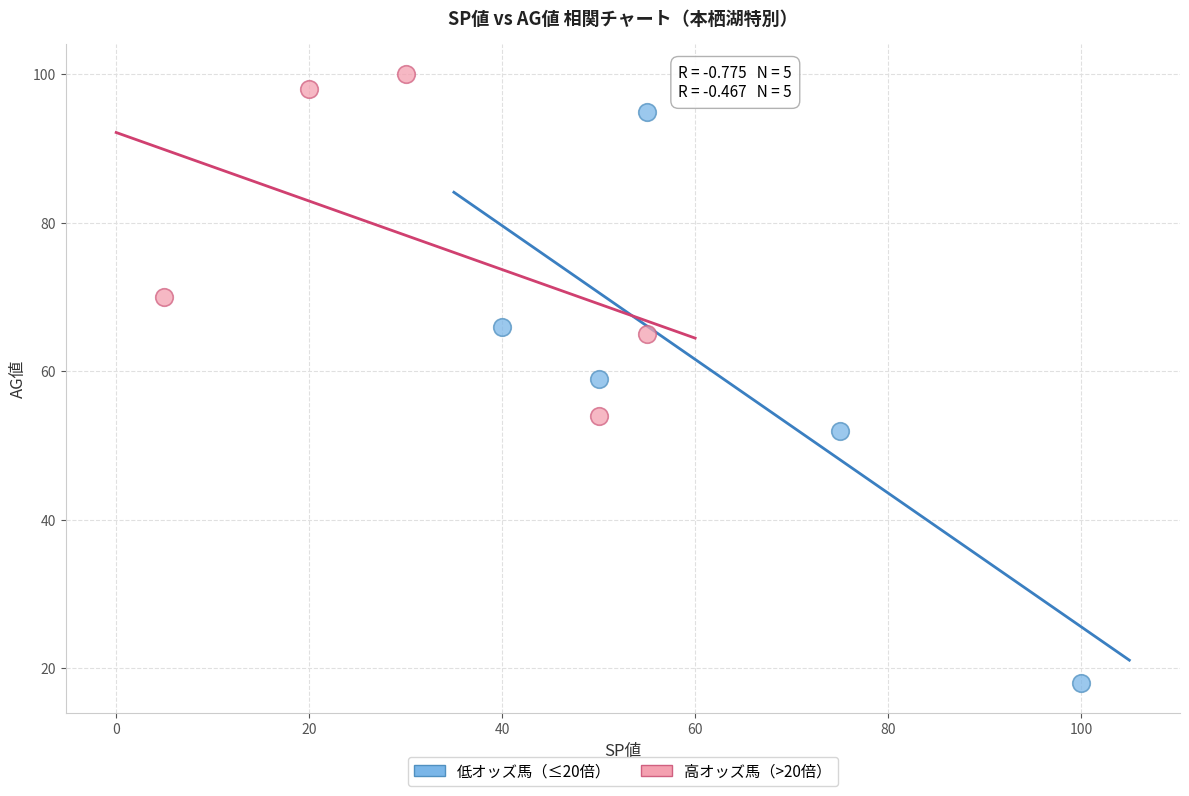

Which series reaches the maximum Y coordinate?

高オッズ馬（>20倍）